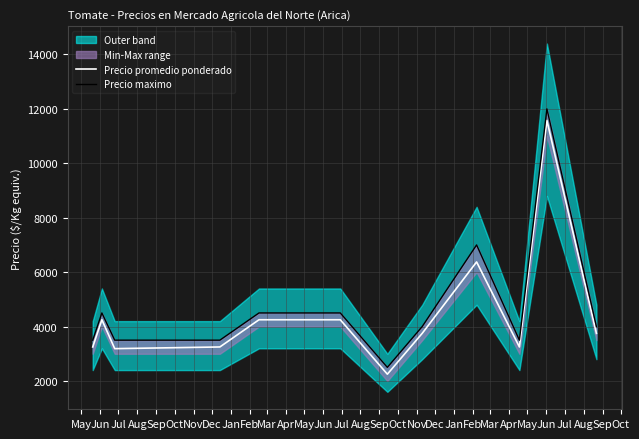

What is the highest value of the Precio maximo series?

12000